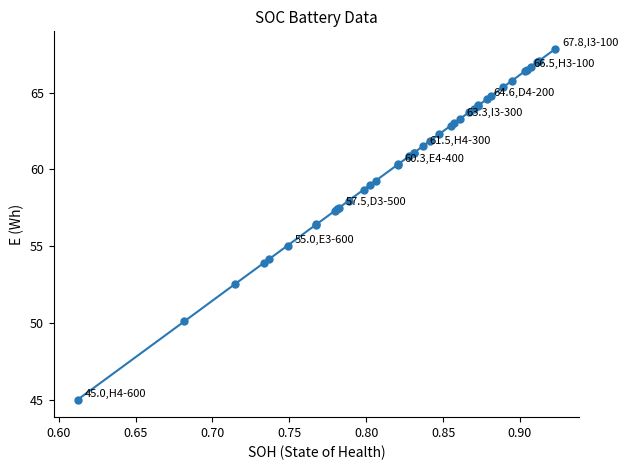

What is the greatest value displayed?

67.8